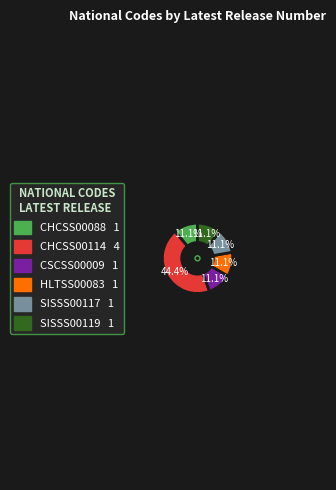

Is it true that CHCSS00088 is 25% of the pie?

False